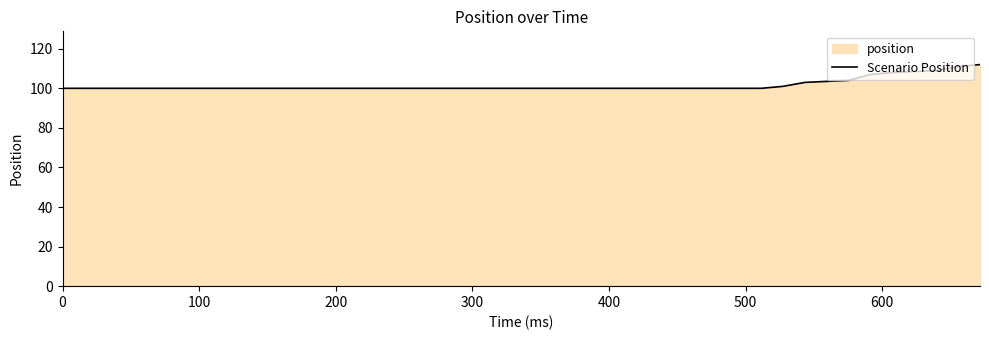

What is the minimum value shown in the chart?

100